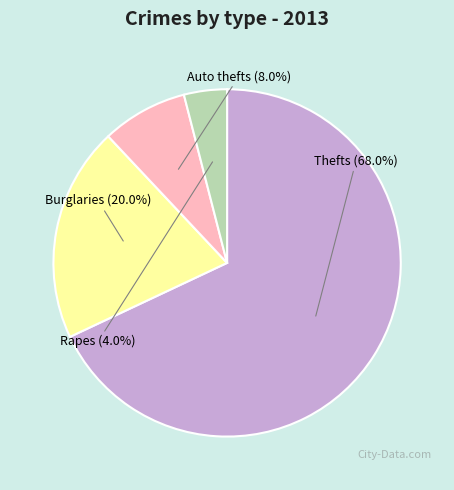

Is there any slice that represents more than half of the pie?

Yes